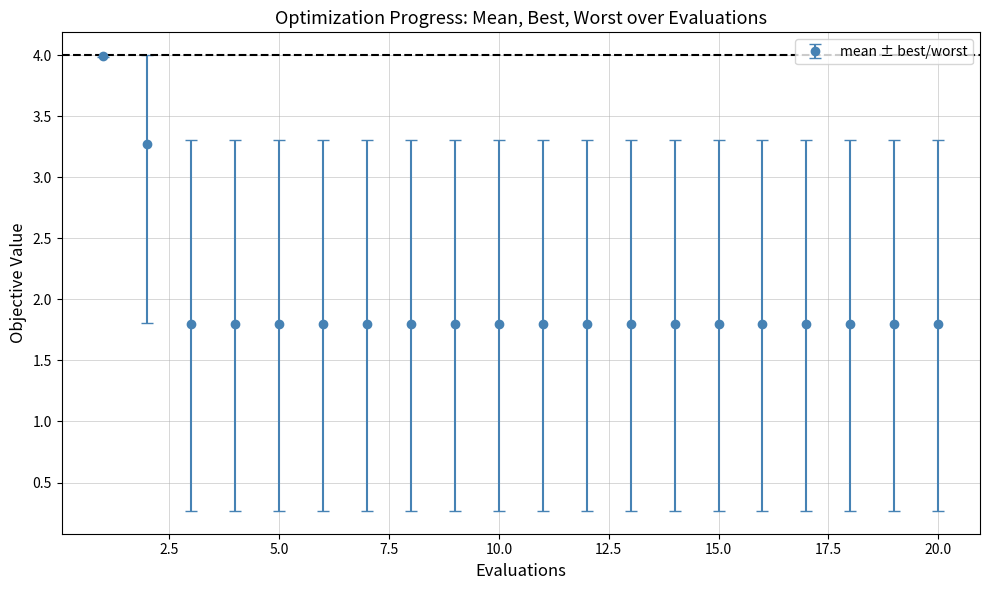

What is the maximum value shown in the chart?

4.0